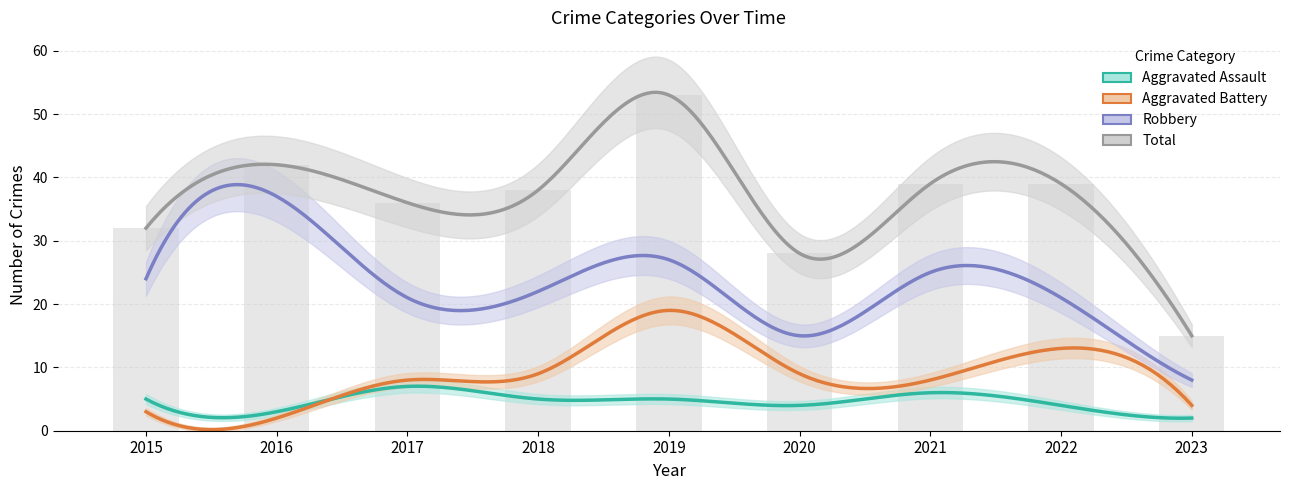

Reading right to left, what are all the values shown in this chart?

Aggravated Assault: 2023=2	2022=4	2021=6	2020=4	2019=5	2018=5	2017=7	2016=3	2015=5
Aggravated Battery: 2023=4	2022=13	2021=8	2020=9	2019=19	2018=9	2017=8	2016=2	2015=3
Robbery: 2023=8	2022=21	2021=25	2020=15	2019=27	2018=22	2017=21	2016=37	2015=24
Total: 2023=15	2022=39	2021=39	2020=28	2019=53	2018=38	2017=36	2016=42	2015=32